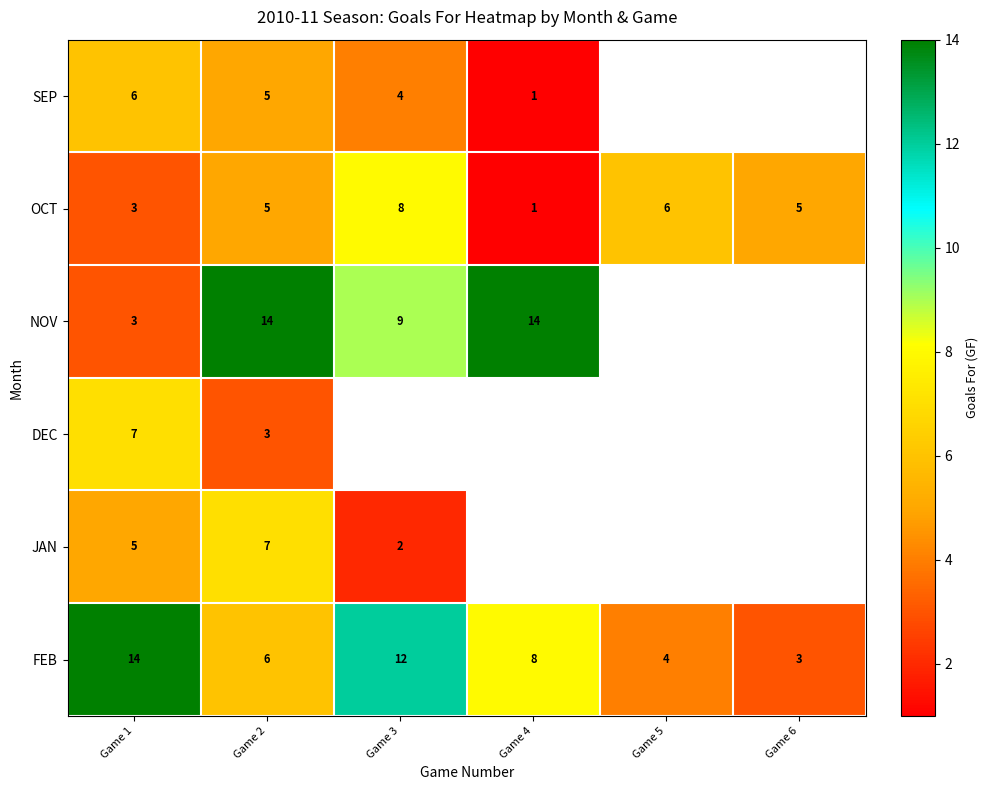

Which category has the highest value in the FEB series?

Game 1